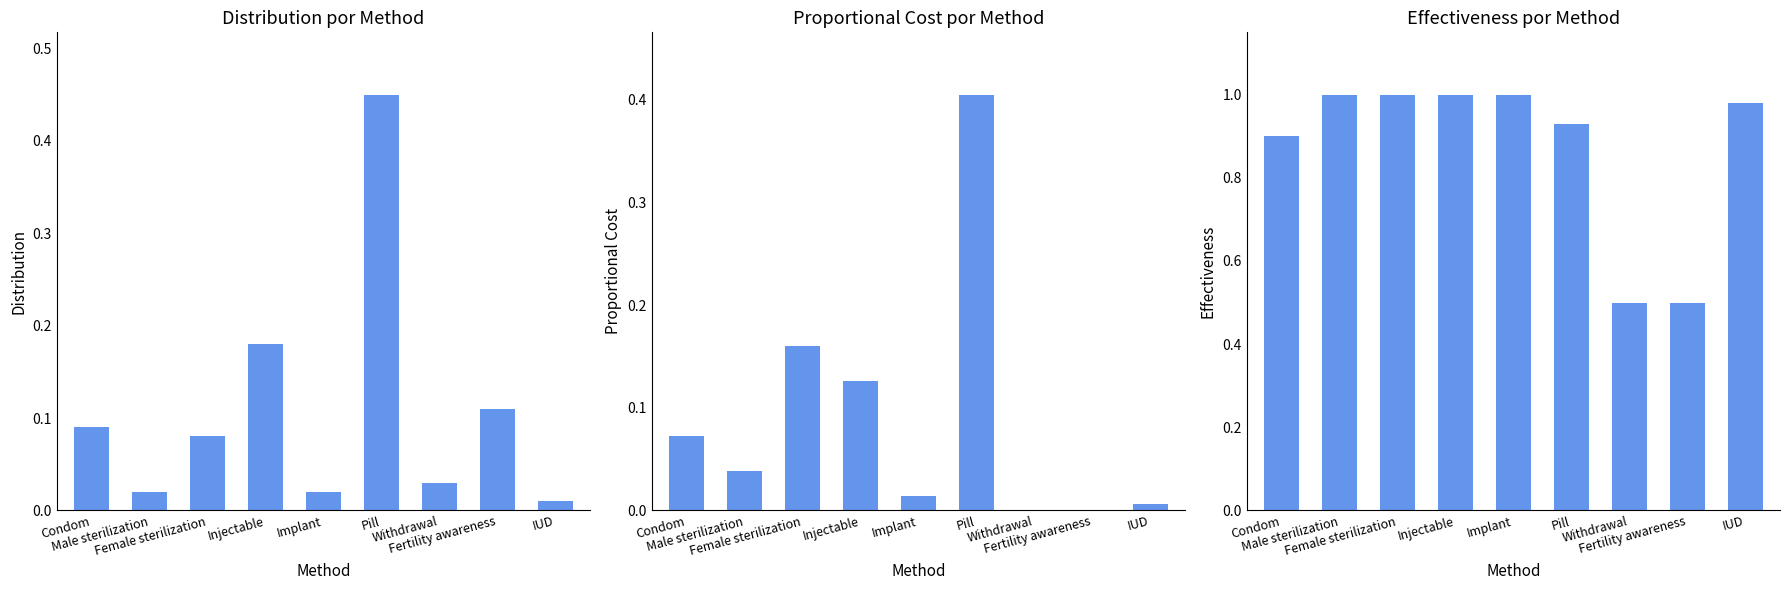

What is the label of the 1st bar from the right?

IUD